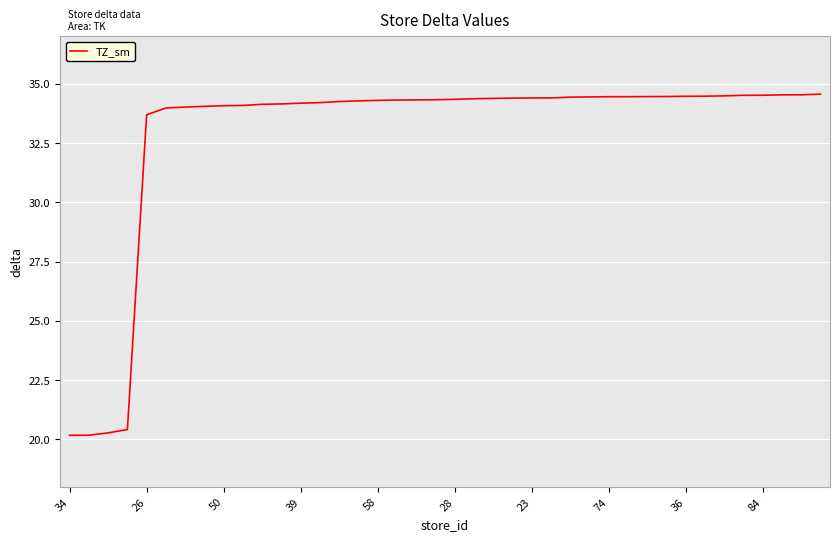

What is the sum of all values?

1316.6